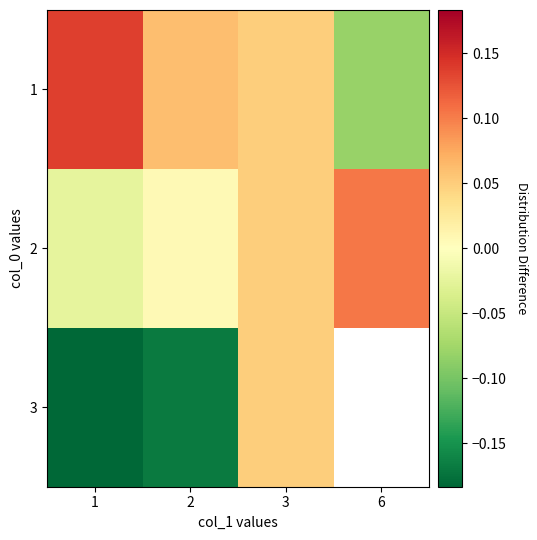

What is the difference between the row_2 values at 2 and 3?

0.2